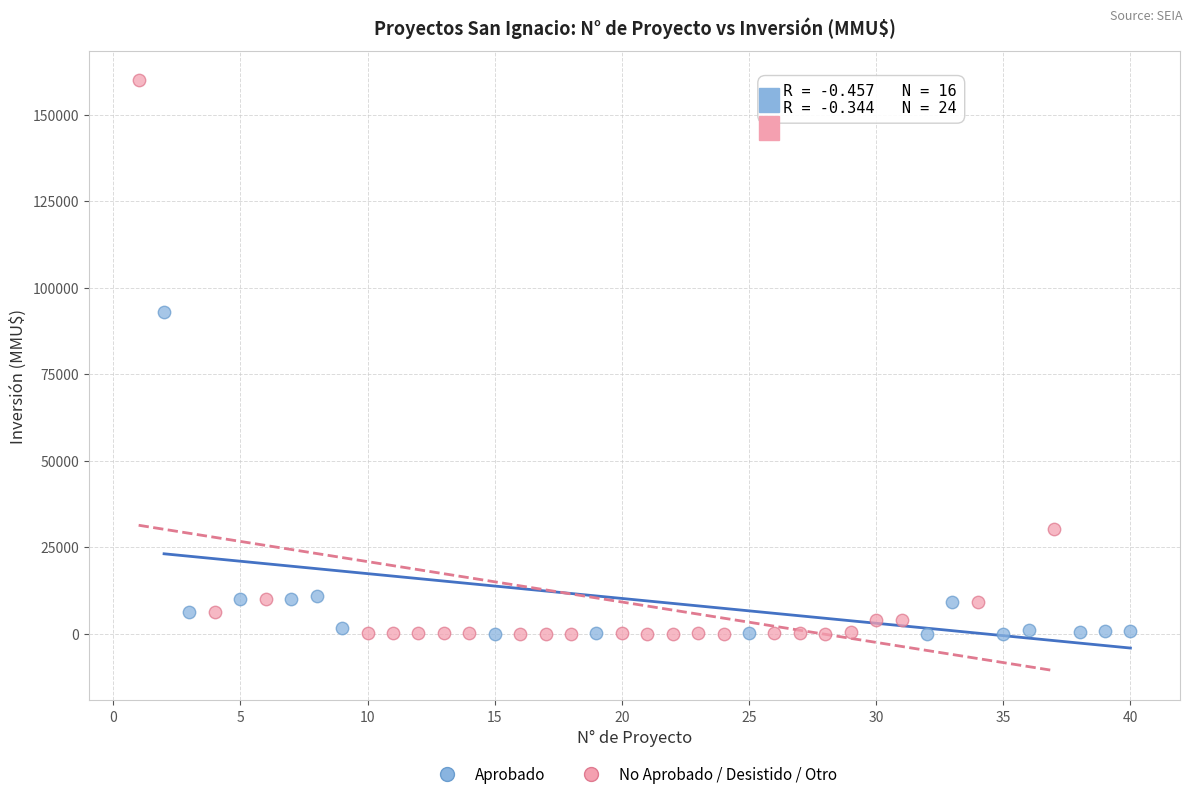

Which series has the widest spread of Y values?

No Aprobado / Desistido / Otro